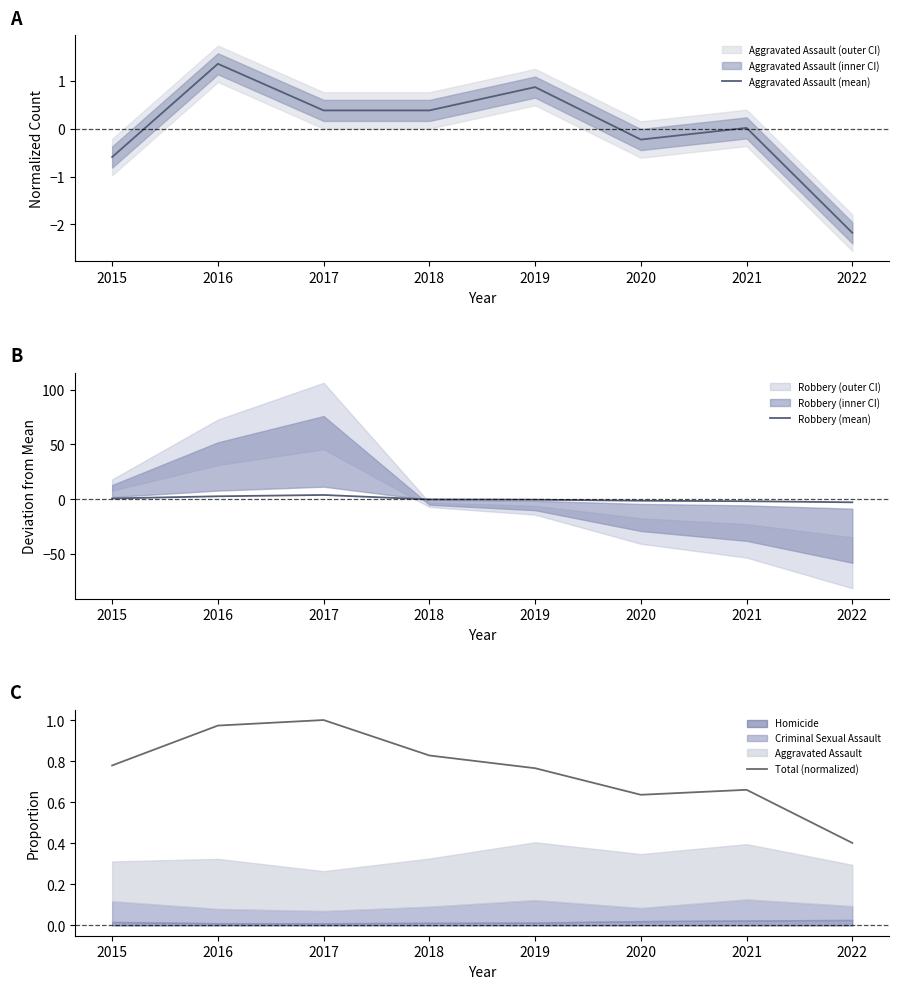

Which series changed the most between 2015 and 2017?

Robbery (mean)